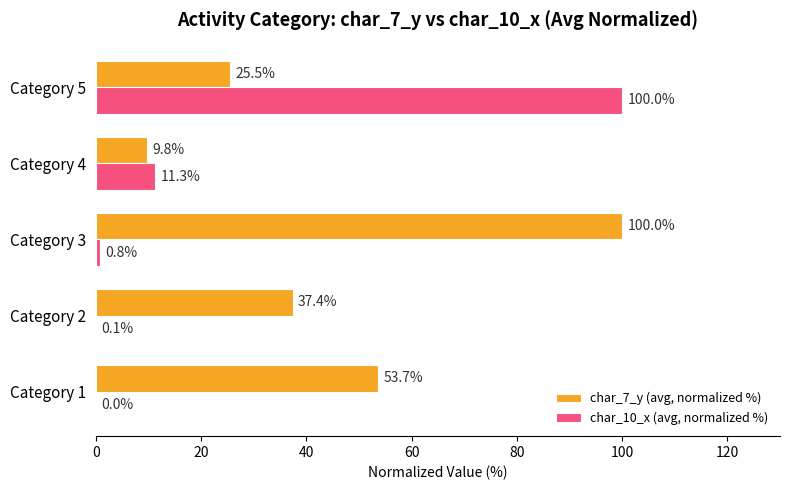

Between Category 2 and Category 3, which series saw the biggest shift?

char_7_y (avg, normalized %)